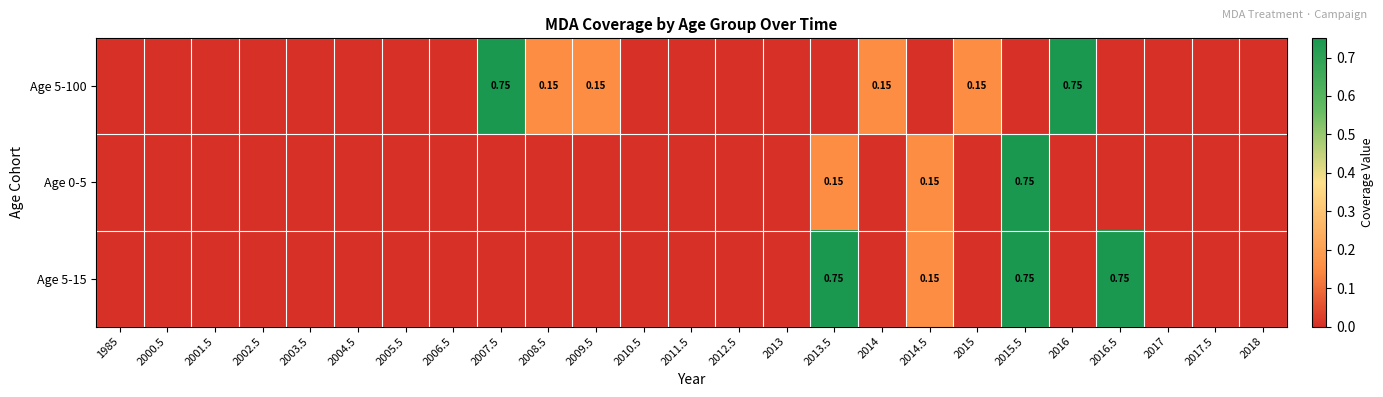

List the series in order of their peak value, highest first.

Age 5-100, Age 0-5, Age 5-15